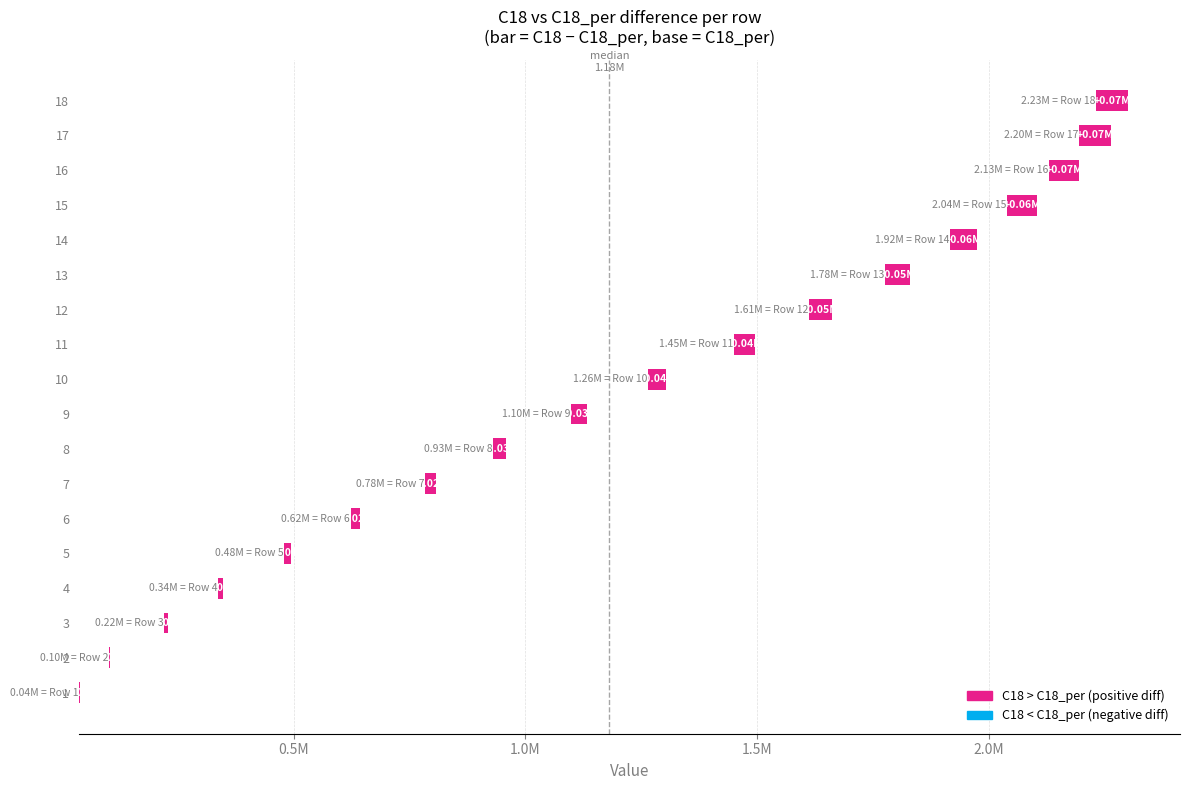

What is the average value?

36466.0